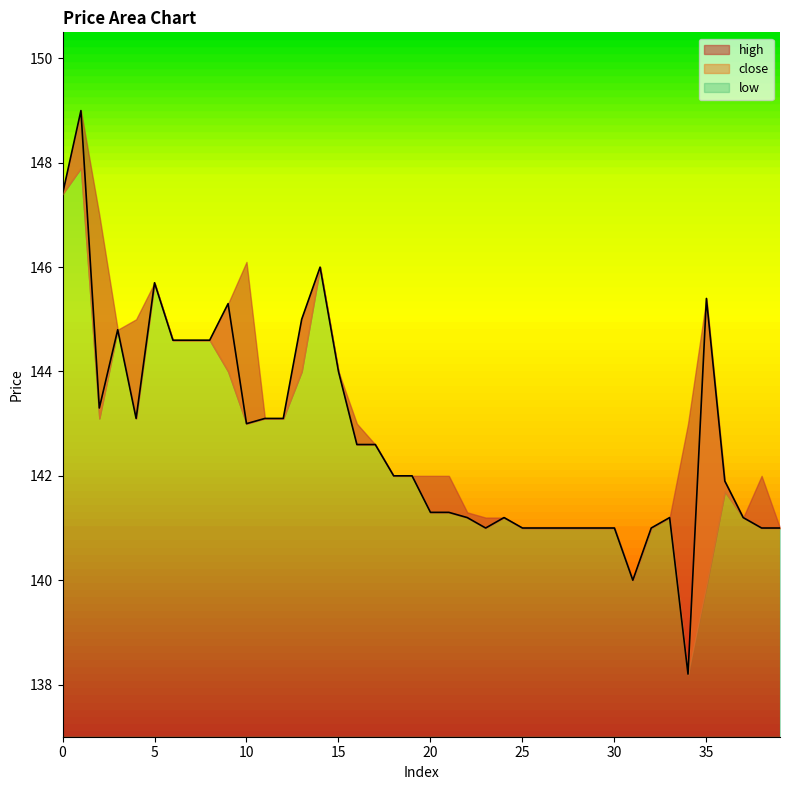

Which series has the largest total across all categories?

high